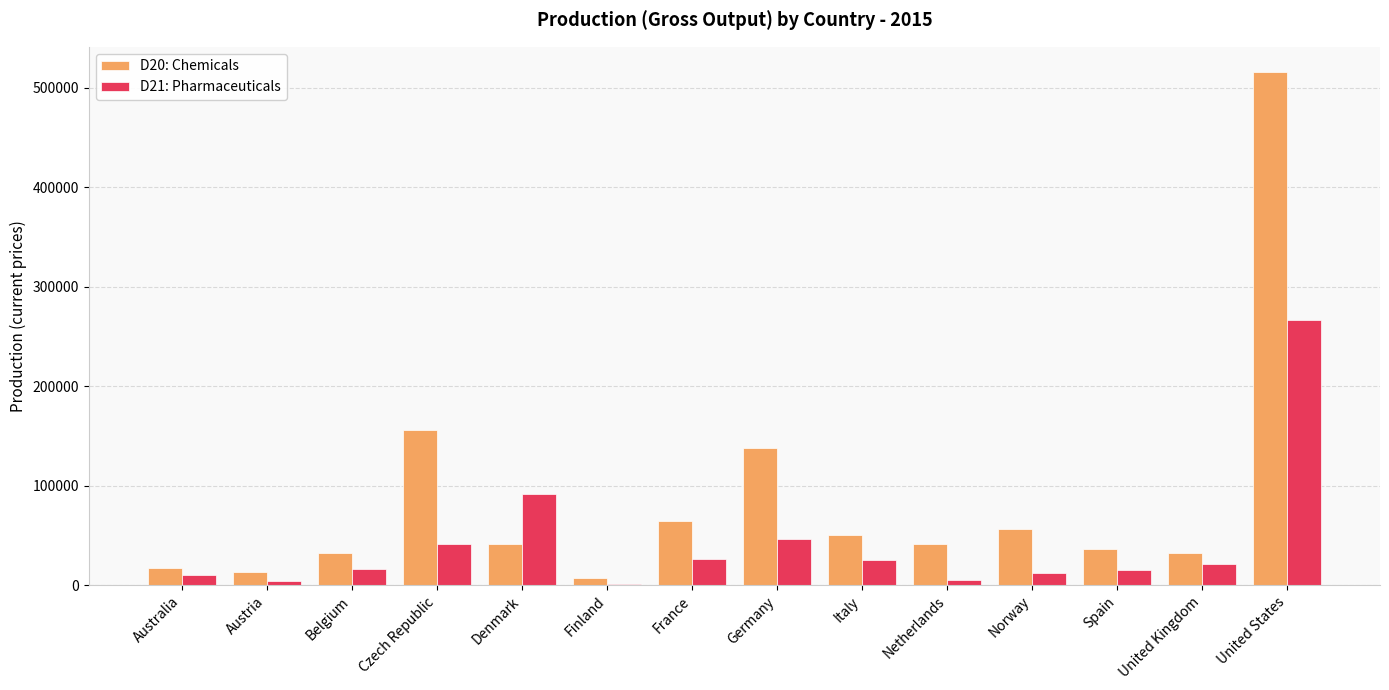

What position from the right is United Kingdom?

2